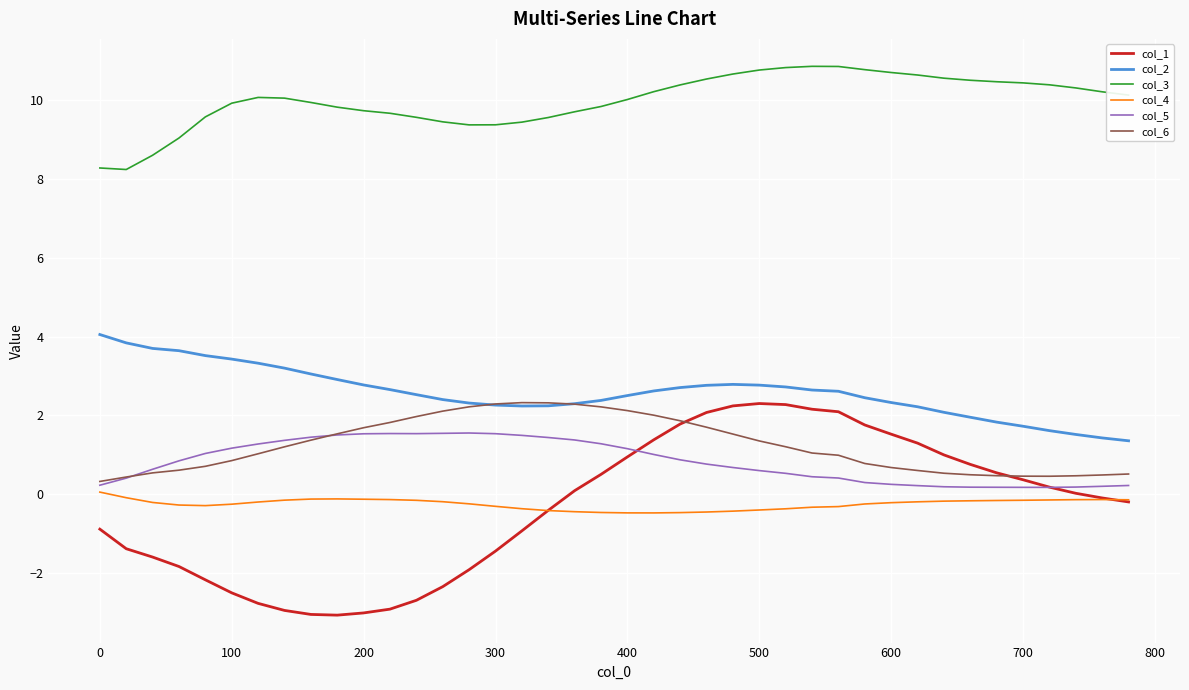

What is the minimum value for col_2?

1.4